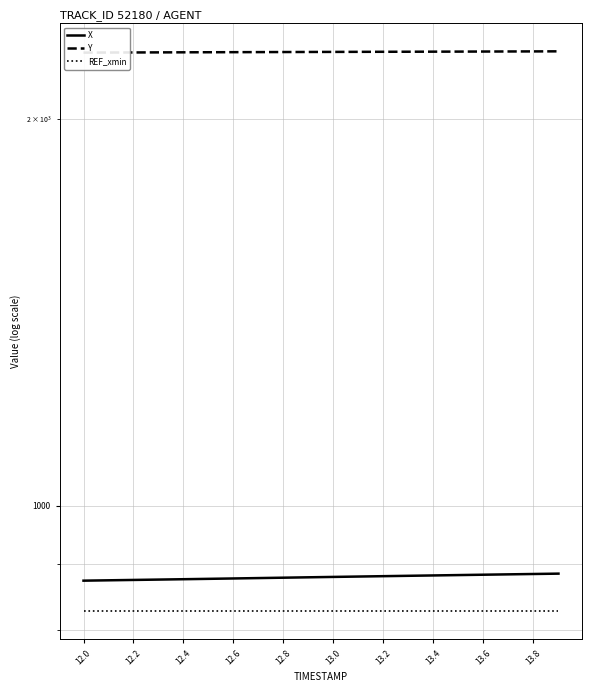

How many values in the X series exceed 879?

11